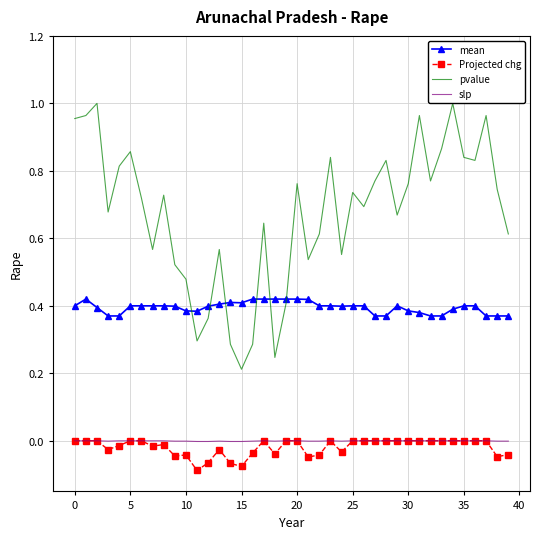

What are all the series names shown in the legend?

mean, Projected chg, pvalue, slp